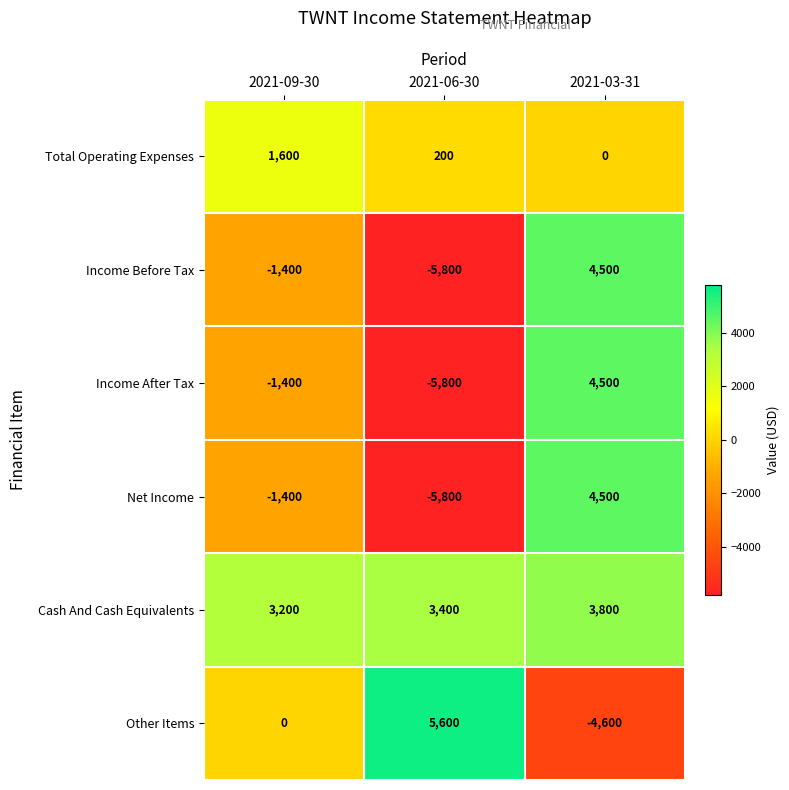

What is the difference between the highest and lowest values at 2021-09-30?

4600